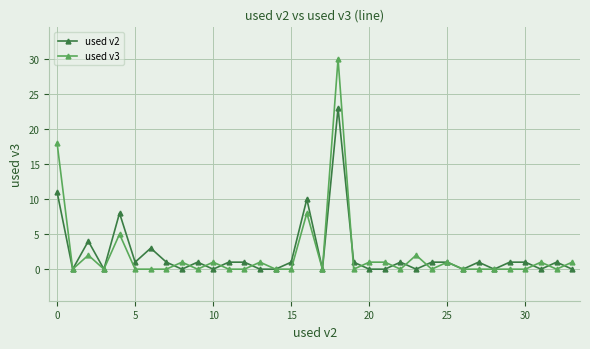

What are all the series names shown in the legend?

used v2, used v3